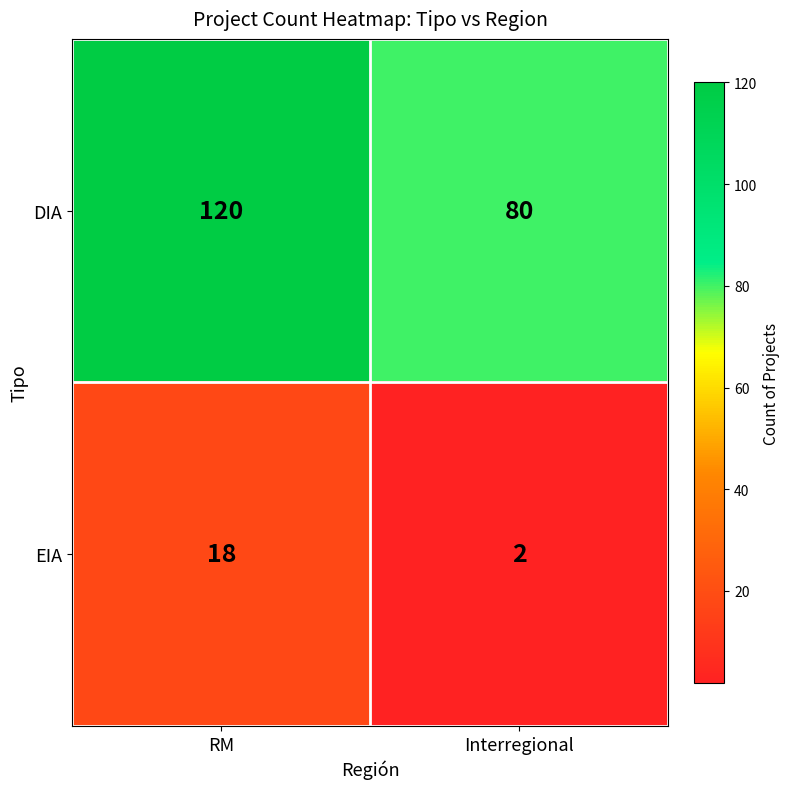

List the series in order of their peak value, lowest first.

EIA, DIA